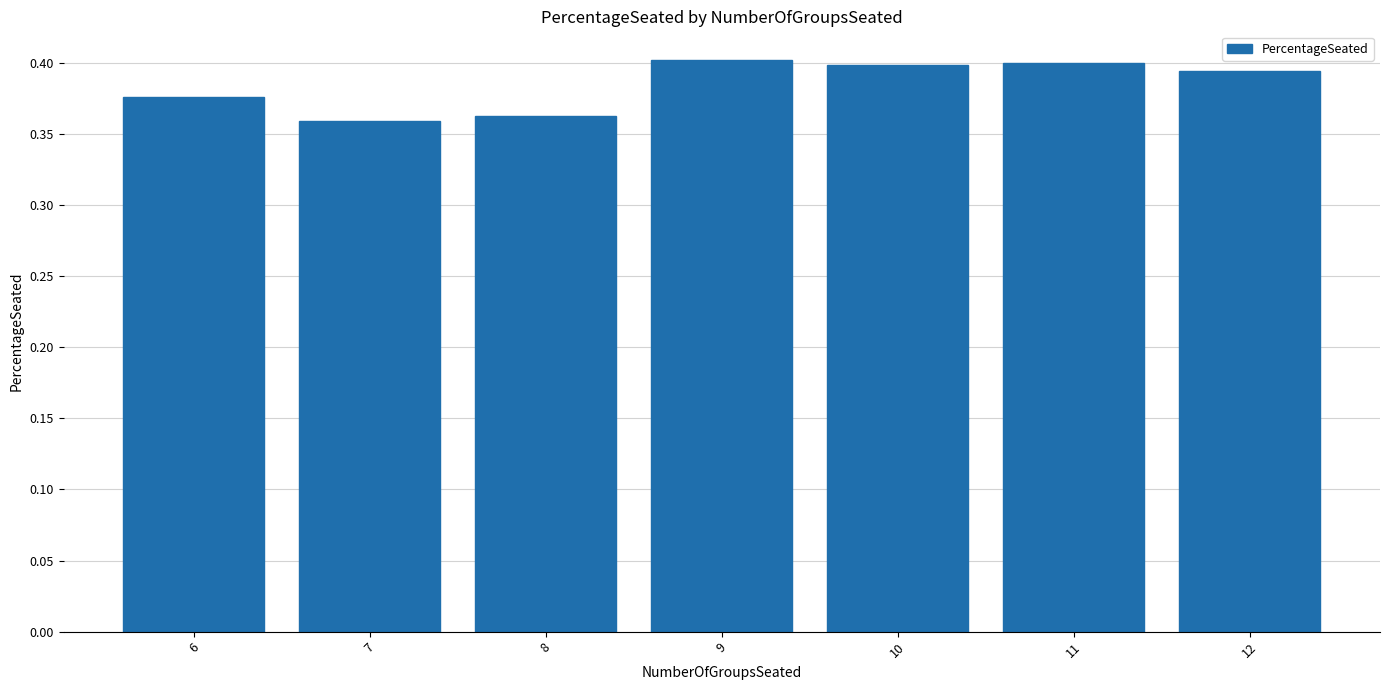

True or false: the data shows 0.1 at 10.

False